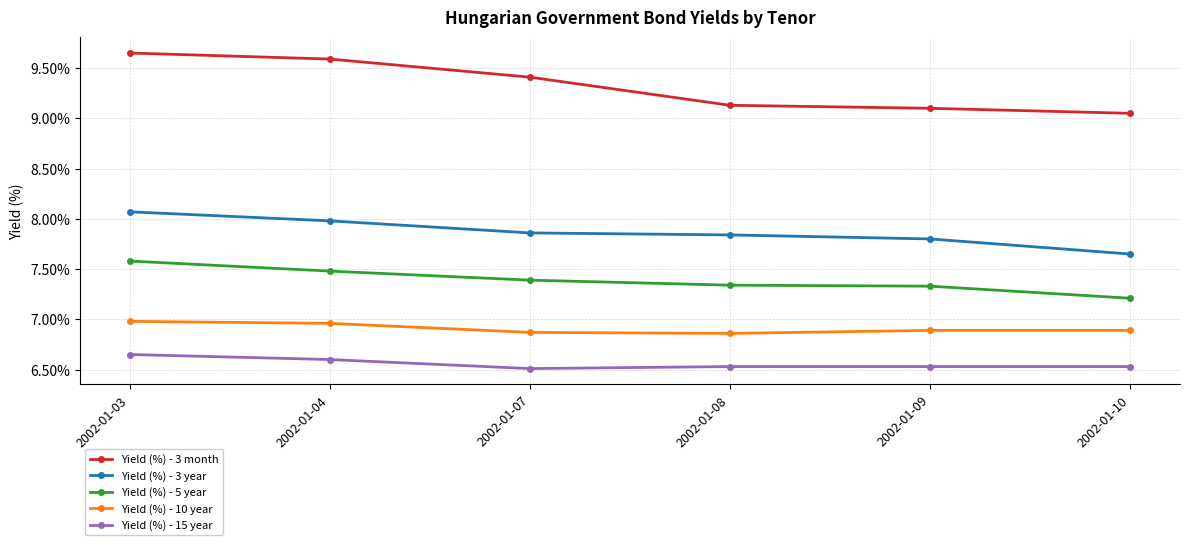

True or false: Yield (%) - 15 year has a value of 2.3 at 2002-01-10.

False